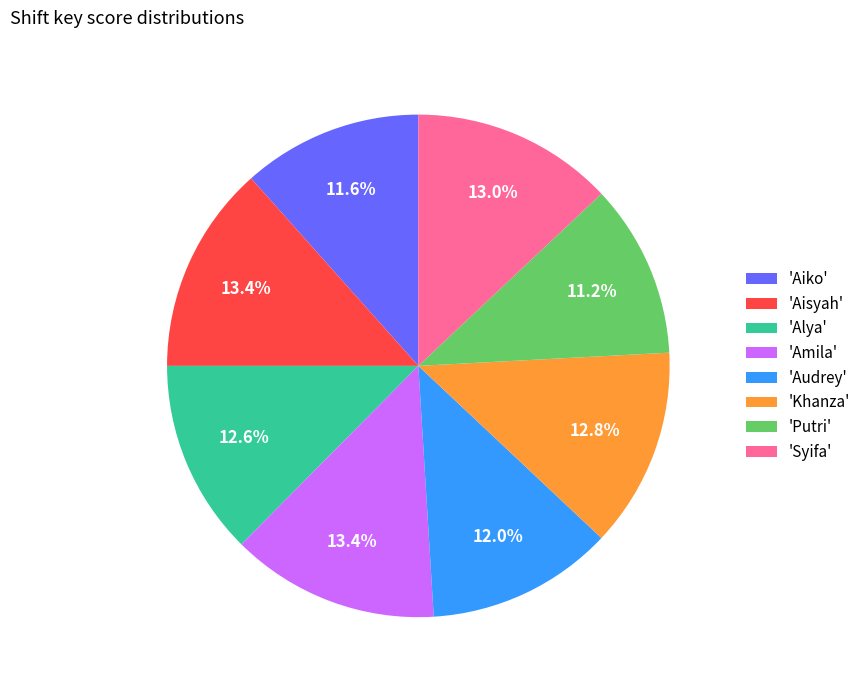

Between 'Putri' and 'Amila', which is larger?

'Amila'